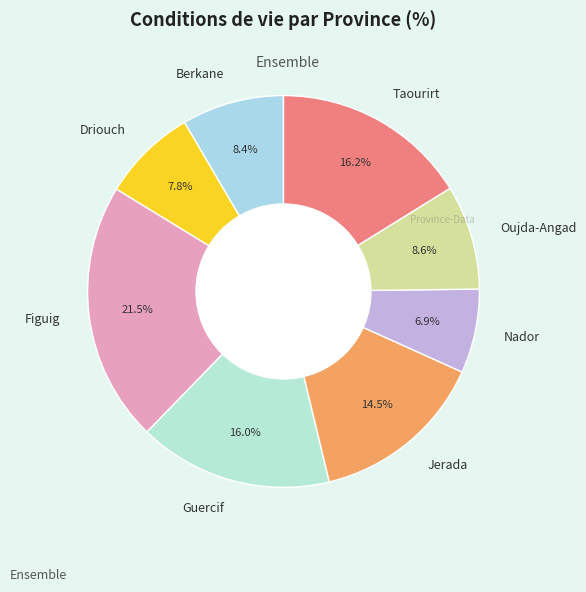

To the nearest percent, what is the difference between the largest and smallest slice percentages?

15%